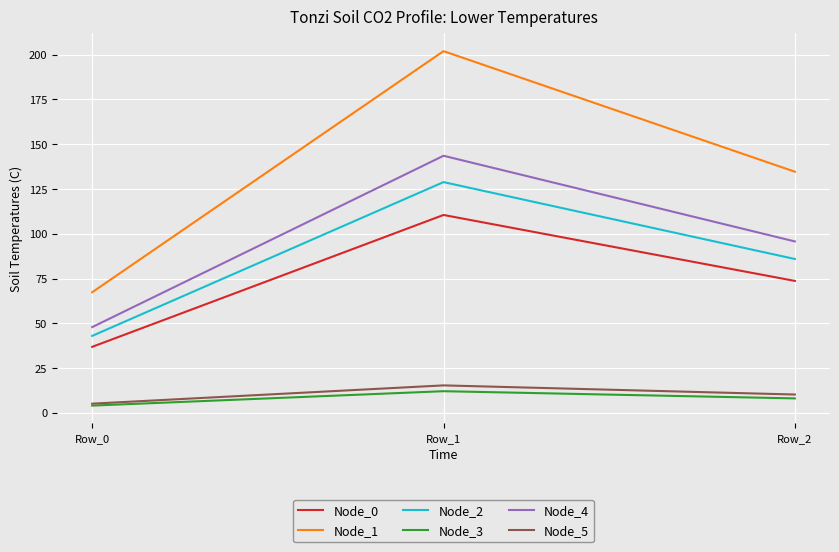

At Row_1, list the series in order from smallest to largest.

Node_3, Node_5, Node_0, Node_2, Node_4, Node_1